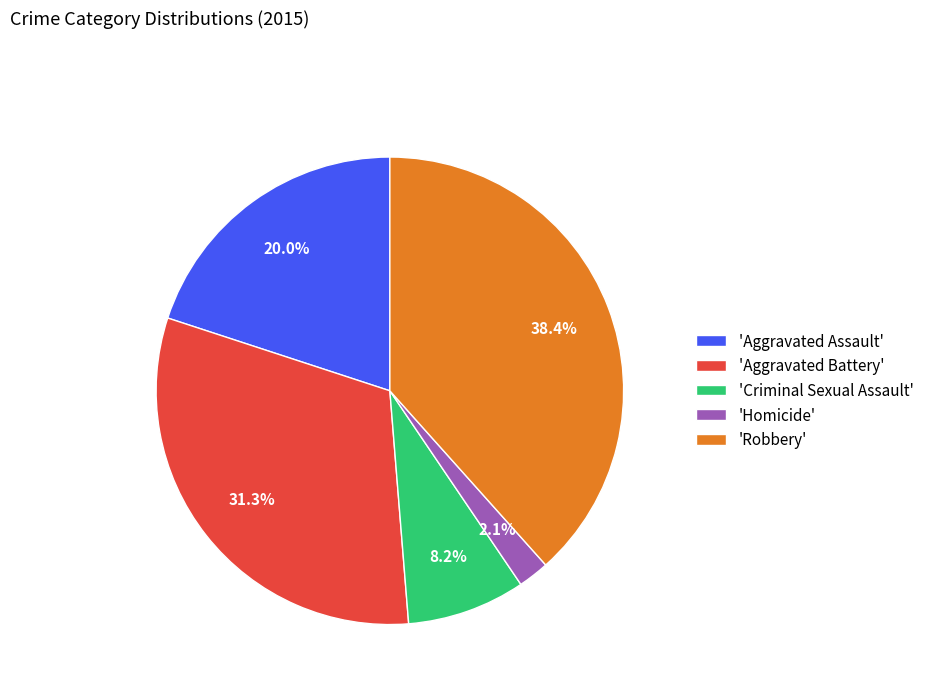

Rank the categories by value from highest to lowest.

'Robbery', 'Aggravated Battery', 'Aggravated Assault', 'Criminal Sexual Assault', 'Homicide'